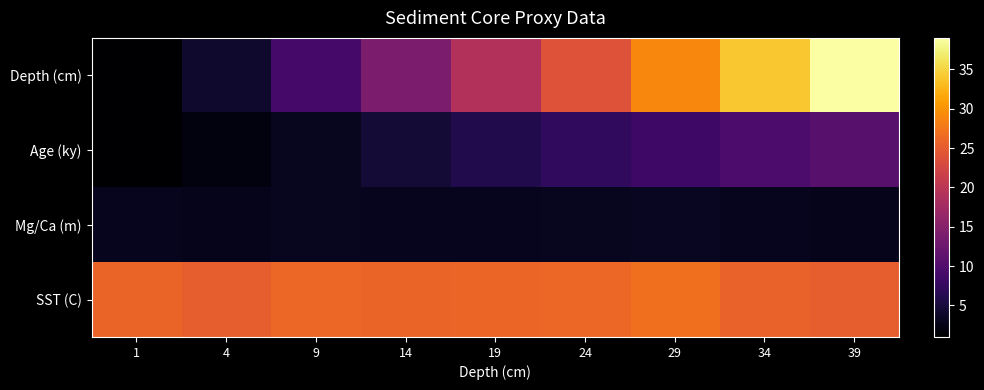

Between 39 and 4, which is larger?

39